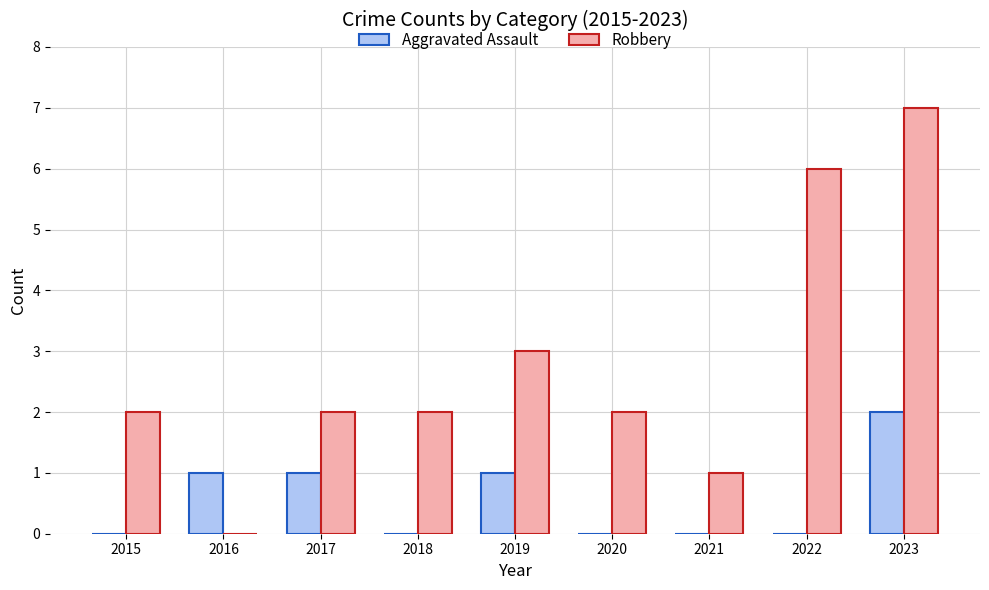

Between 2016 and 2018, which series saw the biggest shift?

Robbery